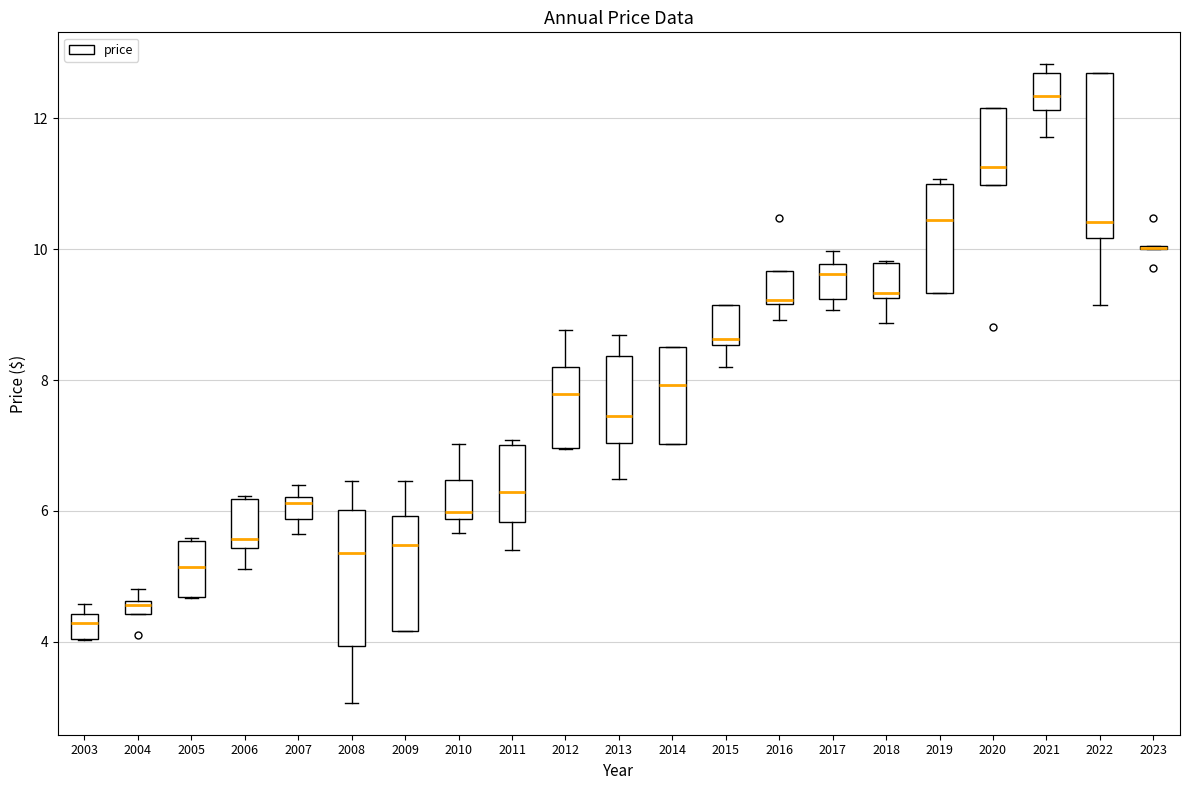

Comparing the boxes themselves (not the whiskers), which one is the tallest?

2022